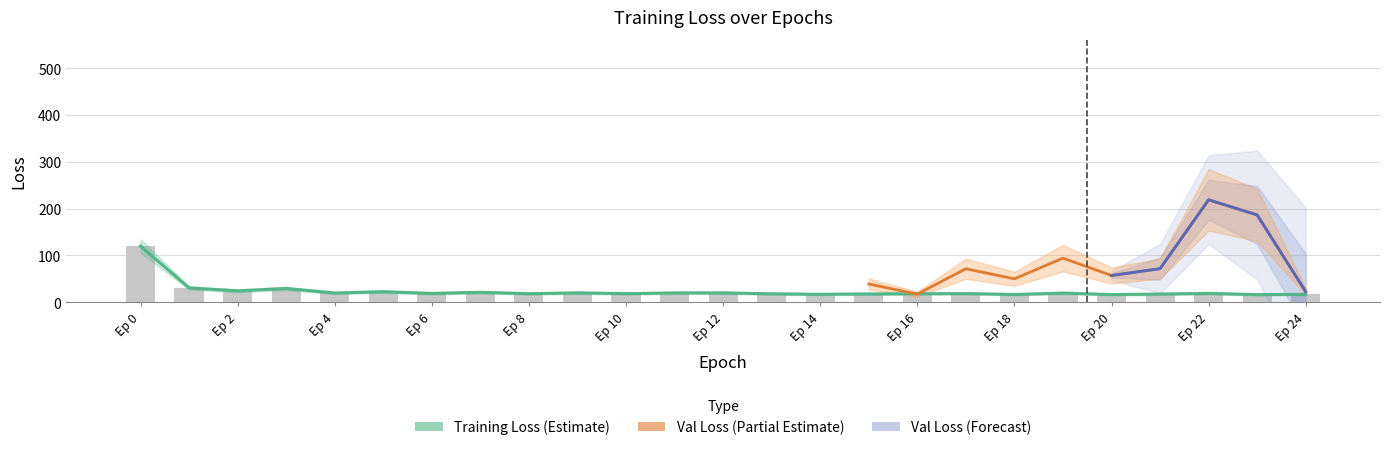

Rank the categories by value from lowest to highest.

23, 20, 18, 24, 14, 21, 15, 13, 16, 8, 10, 17, 6, 22, 19, 4, 11, 12, 9, 7, 5, 2, 3, 1, 0